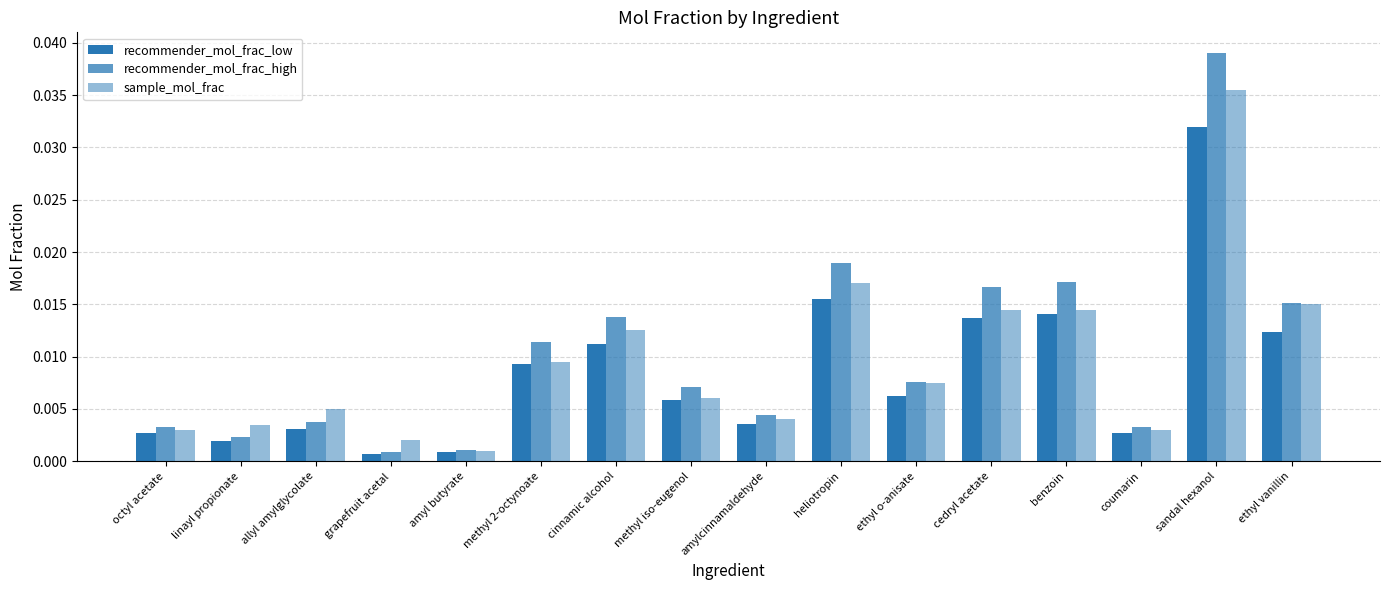

How many data points does each series have?

16